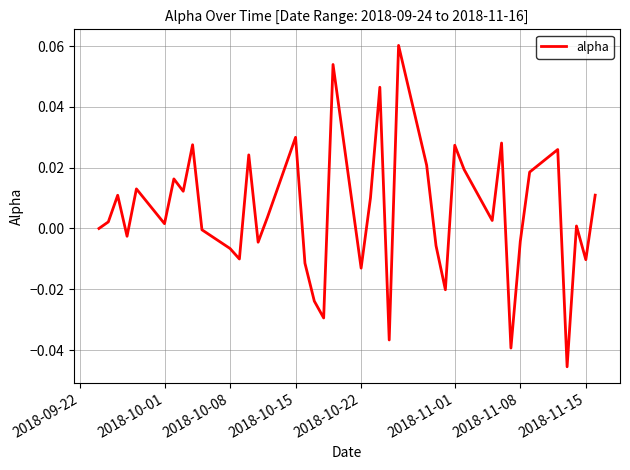

Between 2018-11-01 and 2018-11-08, which is larger?

2018-11-01